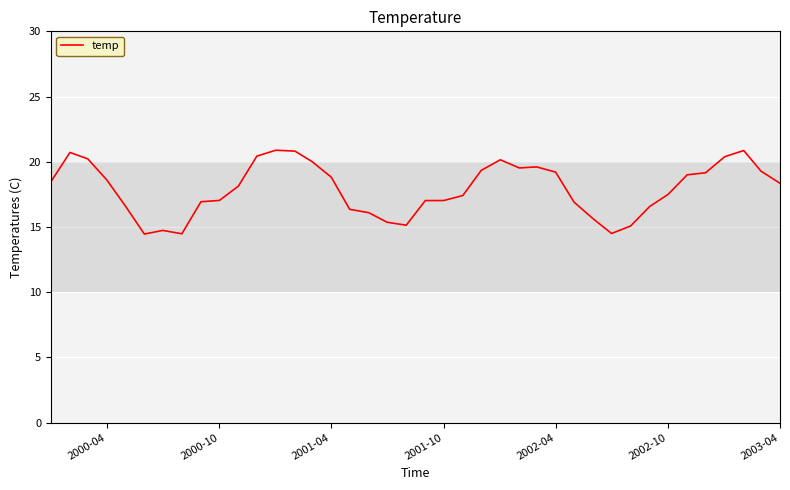

What is the difference between the maximum and second lowest values?

6.4